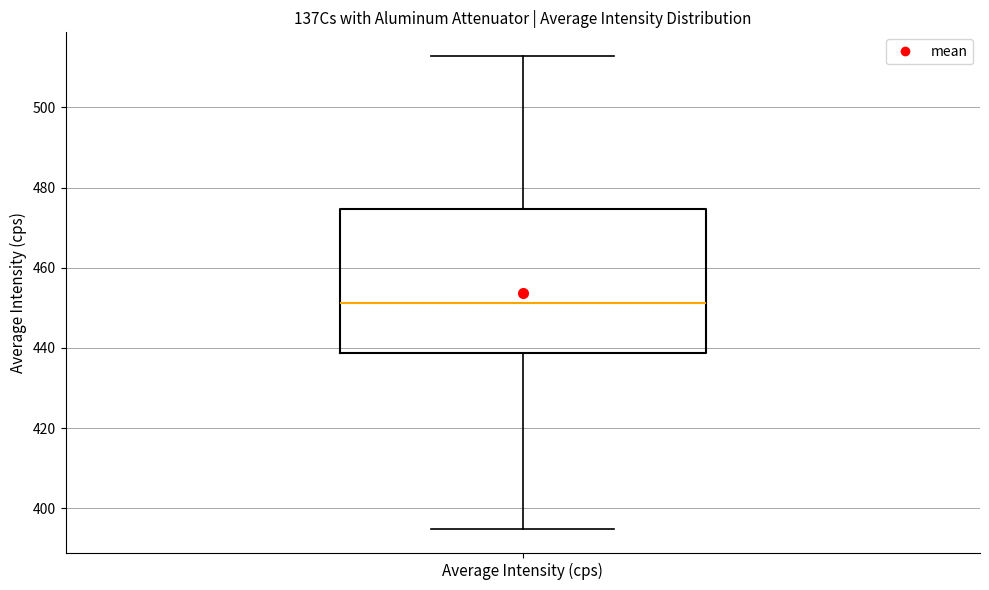

Transcribe this box plot: give where the median line is, the range the box spans, and where the two whiskers end, as read against the y-axis. The values are not printed on the chart, so give them approximately, as read against the axis.

median 452, box 438 to 474, whiskers 394 to 512